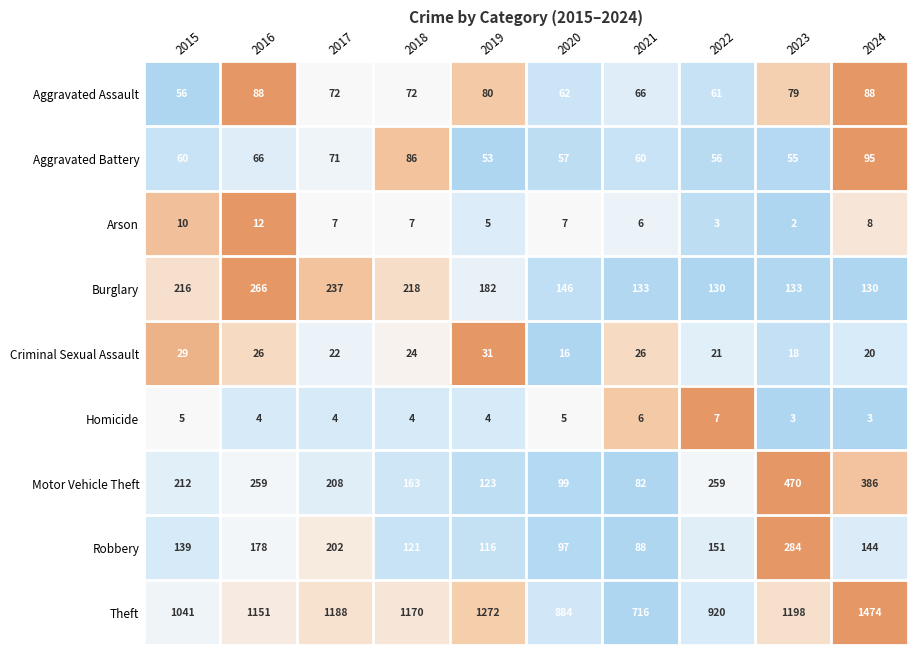

What is the approximate value of Aggravated Assault at 2017, to the nearest 5?

70